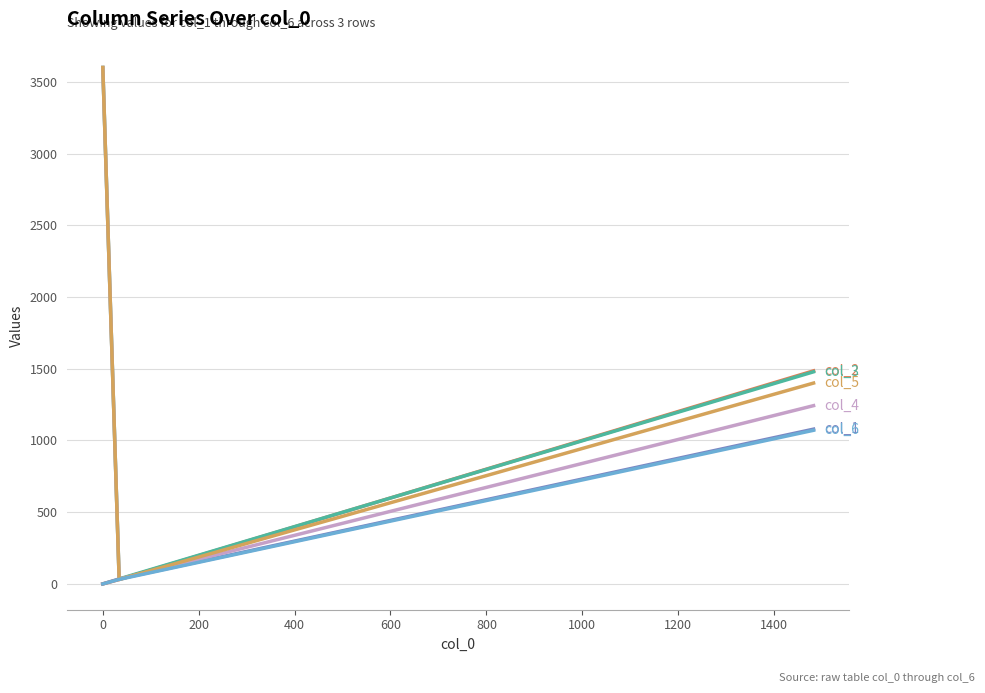

What is the maximum value shown in the chart?

3600.0